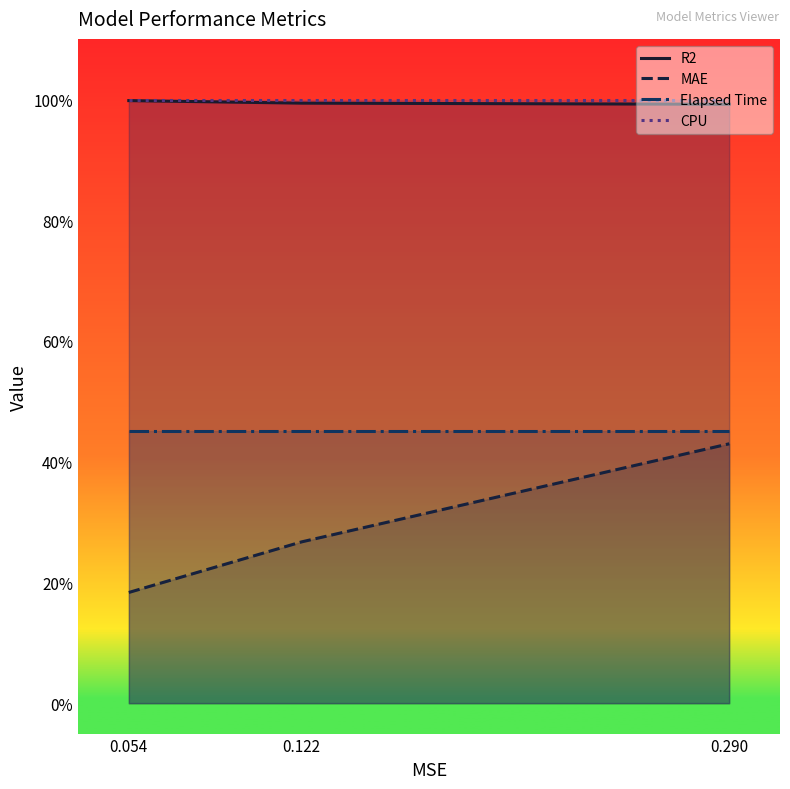

Reading left to right, what are all the values shown in this chart?

R2: 0.054=1.0	0.122=1.0	0.290=1.0
MAE: 0.054=0.2	0.122=0.3	0.290=0.4
Elapsed Time: 0.054=0.5	0.122=0.5	0.290=0.5
CPU: 0.054=1.0	0.122=1.0	0.290=1.0